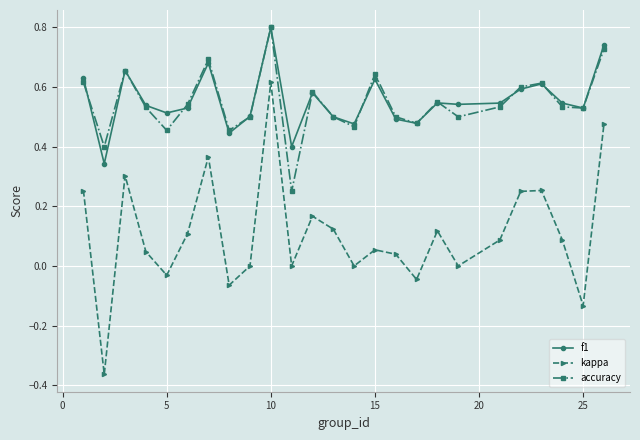

What is the greatest value displayed?

0.8